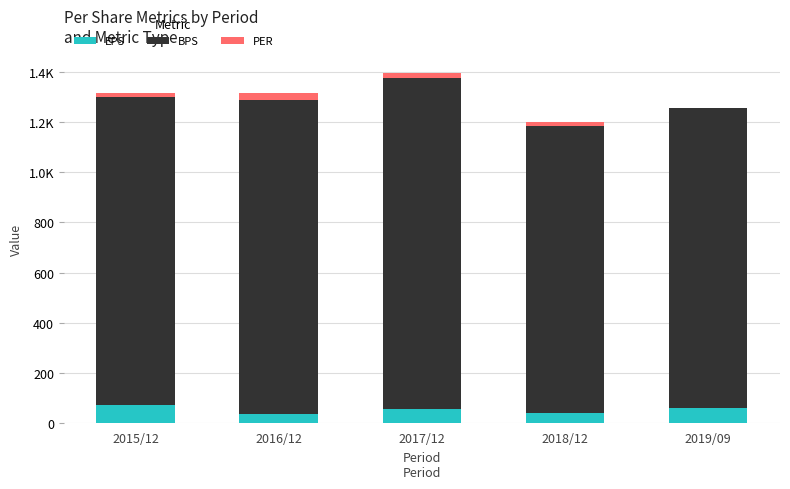

Are the bars grouped side by side (vs. stacked)?

No